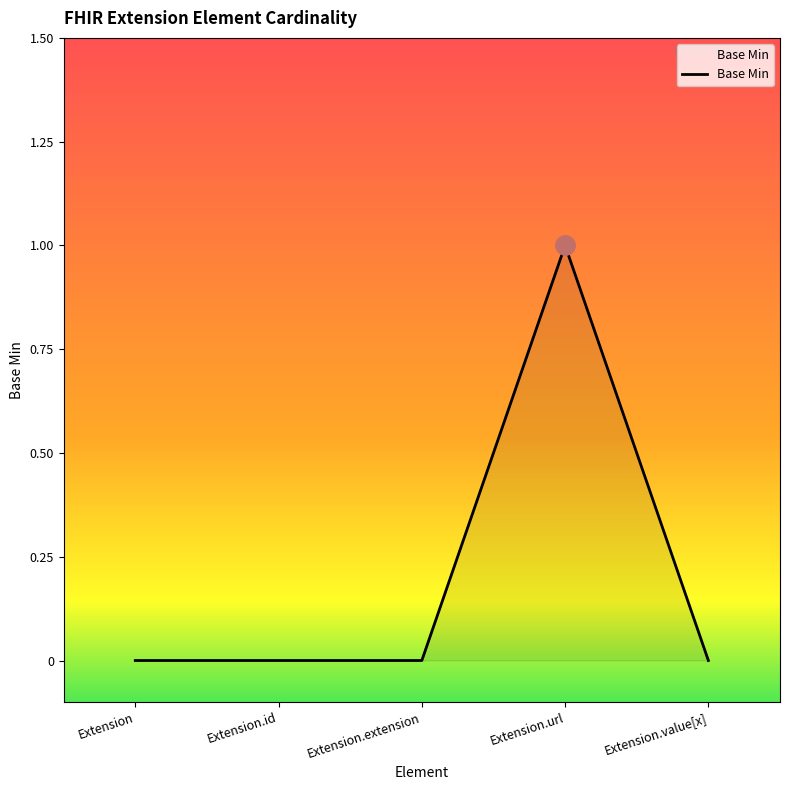

True or false: there are more than 0 points higher than both neighbors.

True